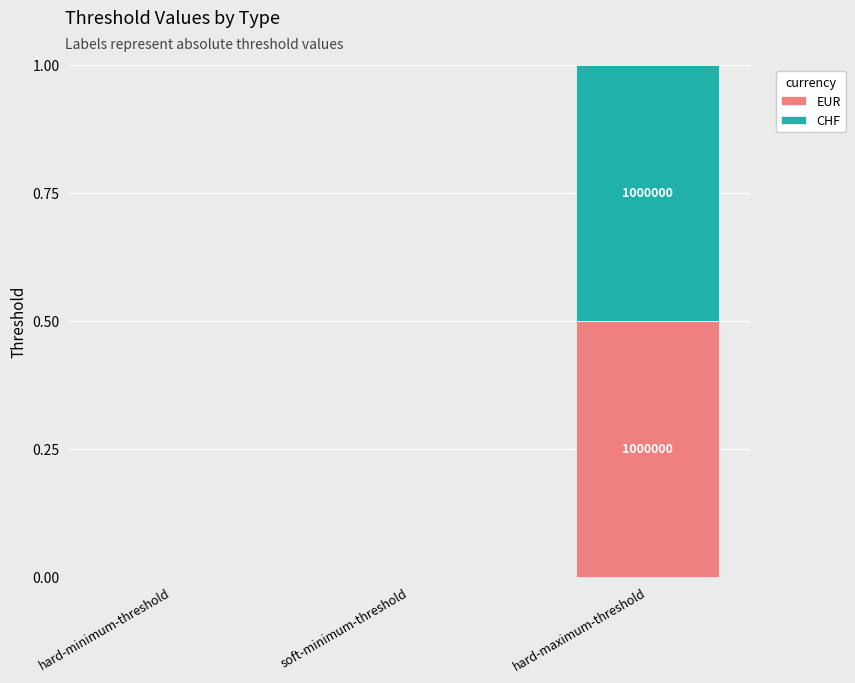

What is the sum of all EUR values?

0.5